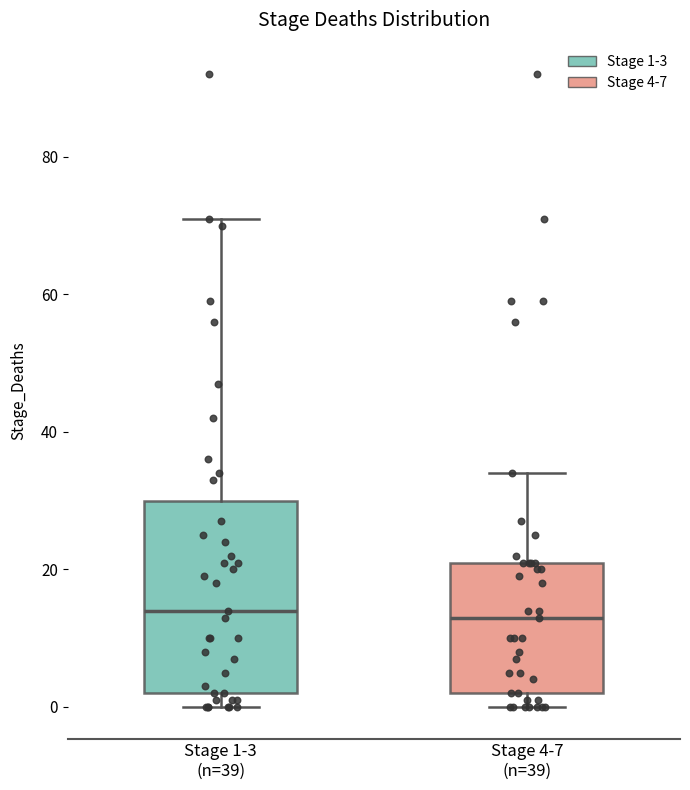

Which box is the tallest, from its lower edge to its upper edge?

Stage 1-3 (n=39)